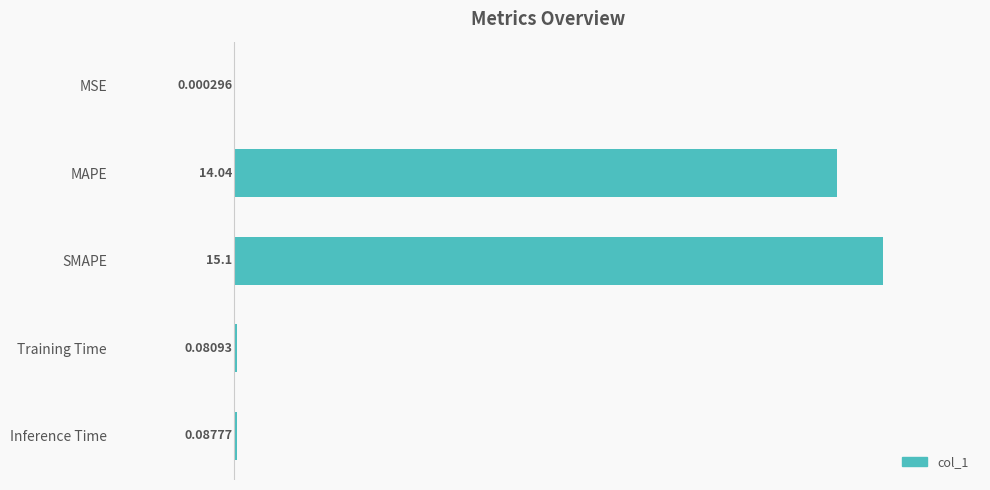

Count the number of data series in this chart.

1